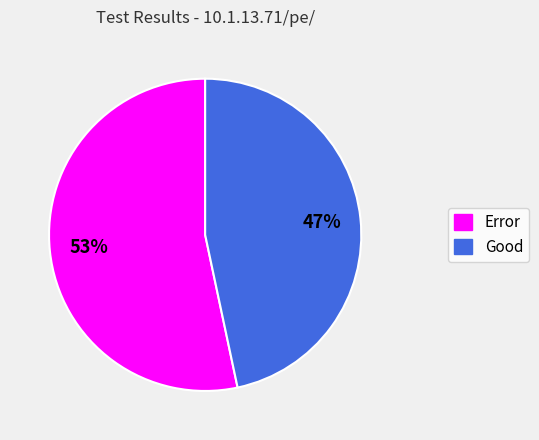

Is it true that Error is 53% of the pie?

True